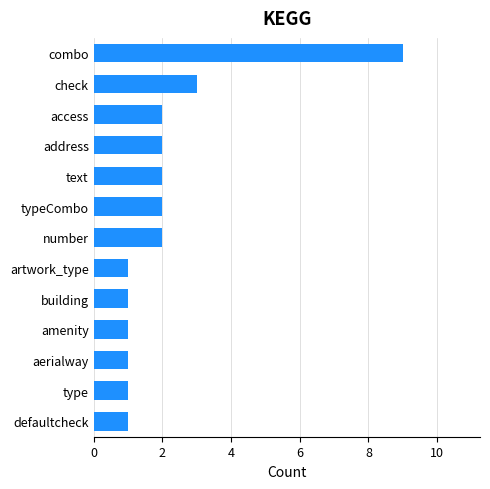

What is the difference between the maximum and minimum values?

8